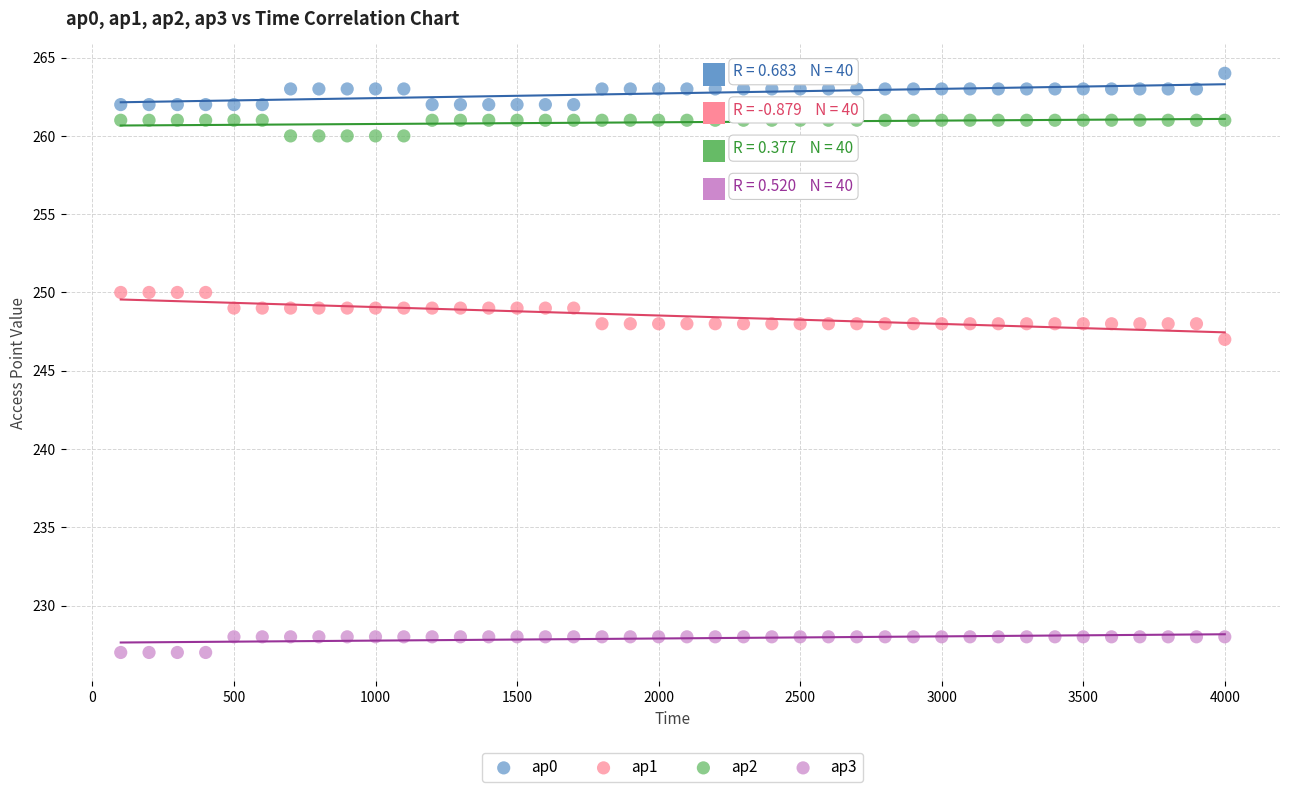

What is the X range (max minus min) for the scatter plot?

3900